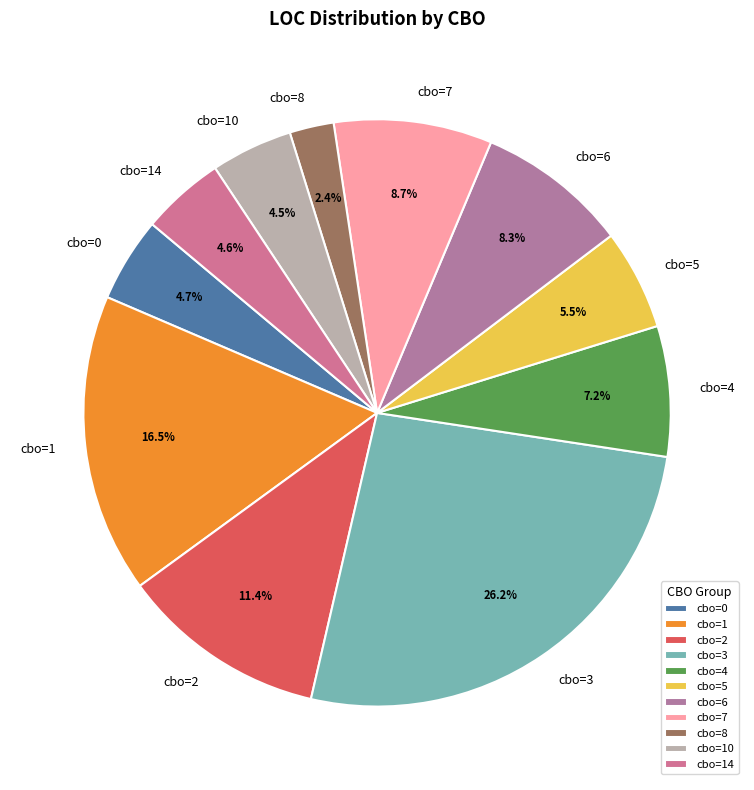

Is the sum of cbo=2 and cbo=3 greater than half?

No